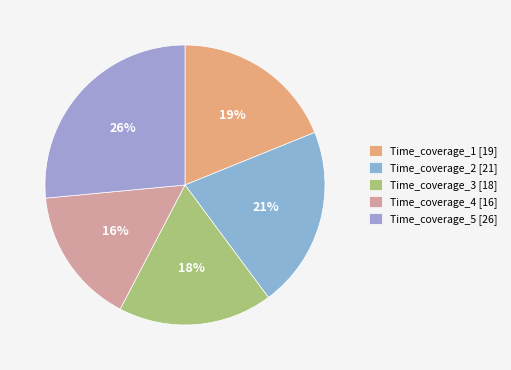

What is the total percentage of Time_coverage_5 and Time_coverage_4?

42.3%